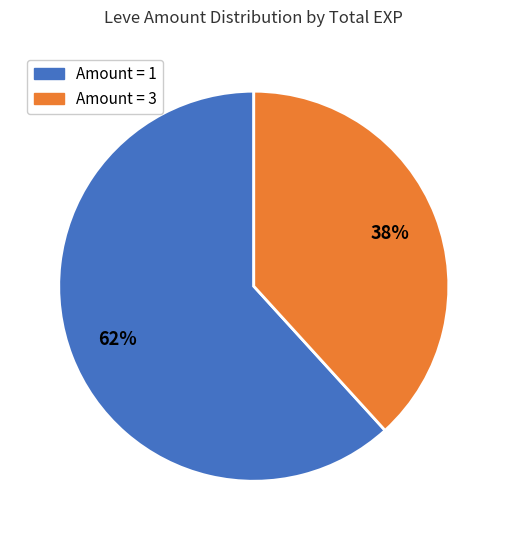

To the nearest percent, what is the average slice percentage?

50%